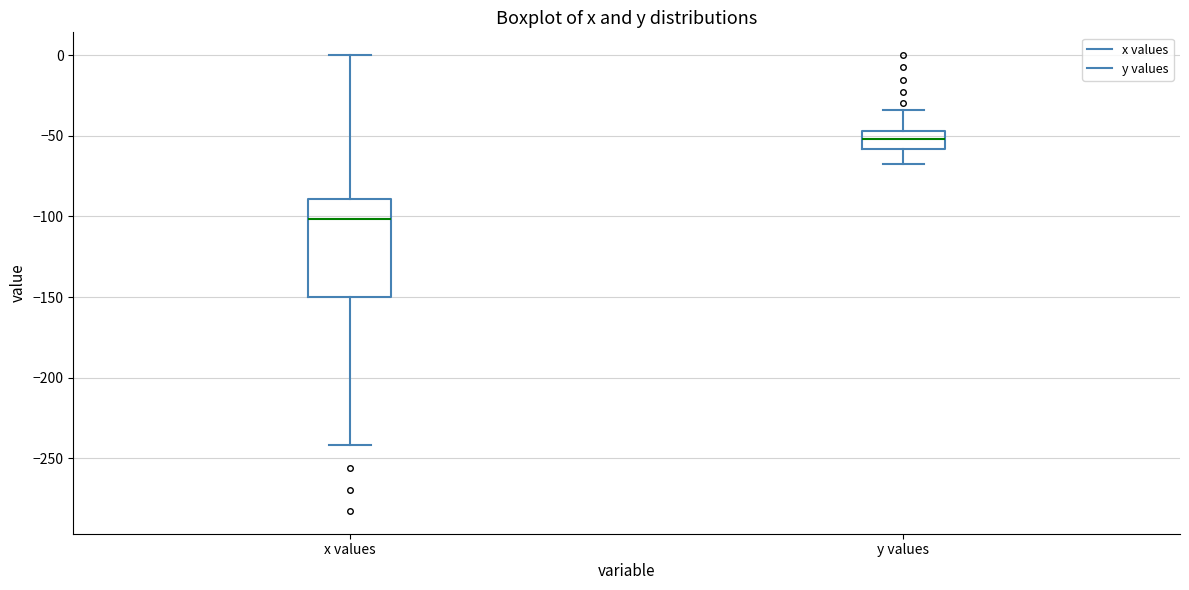

Comparing the boxes themselves (not the whiskers), which one is the tallest?

x values